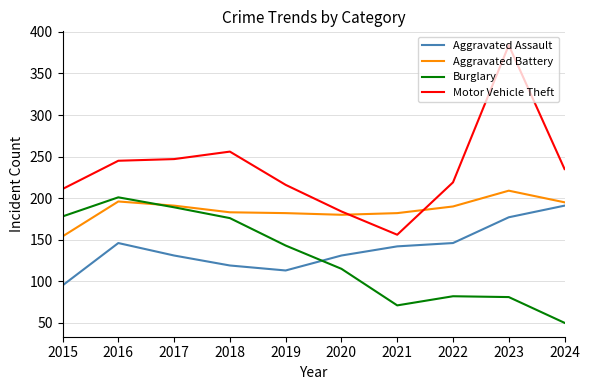

True or false: Burglary and Motor Vehicle Theft cross at least once.

False